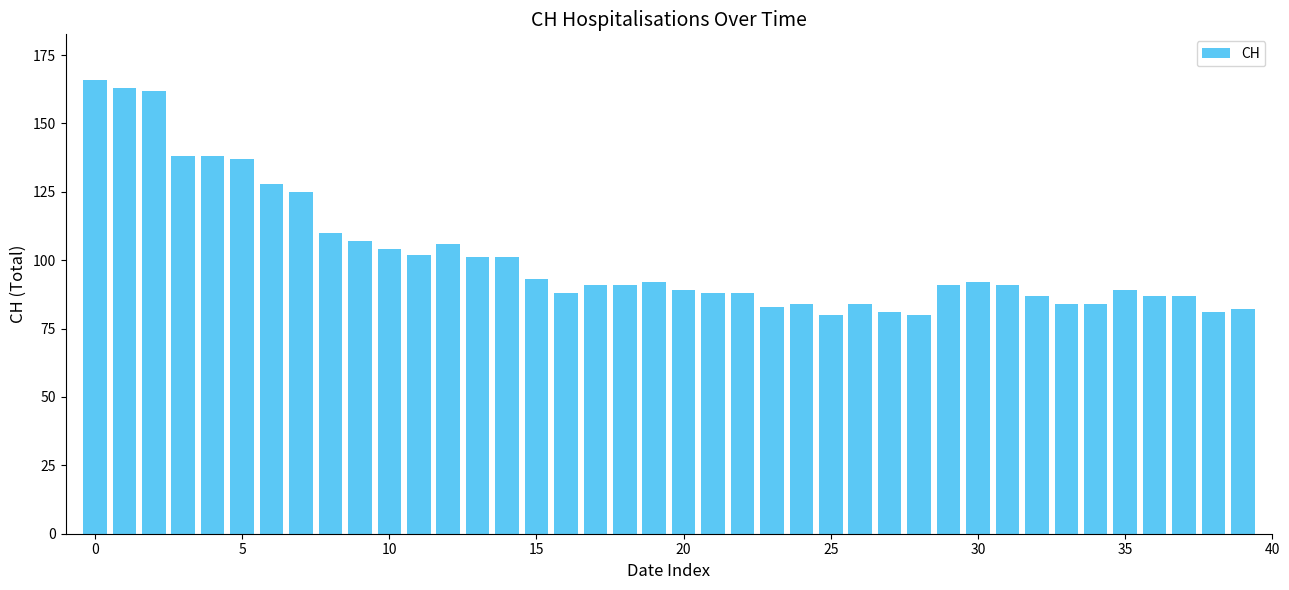

What is the maximum value shown in the chart?

166